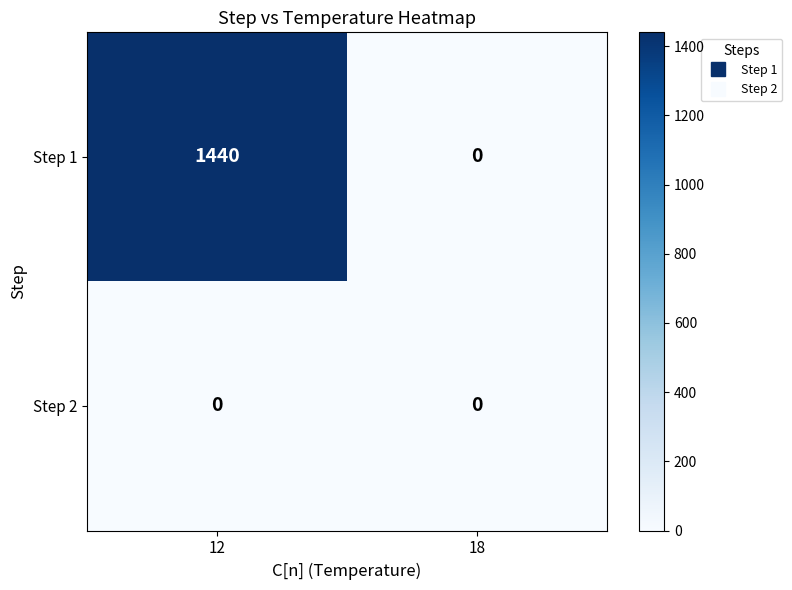

Is the value of Step 2 at 12 greater than the value of Step 1 at 12?

No